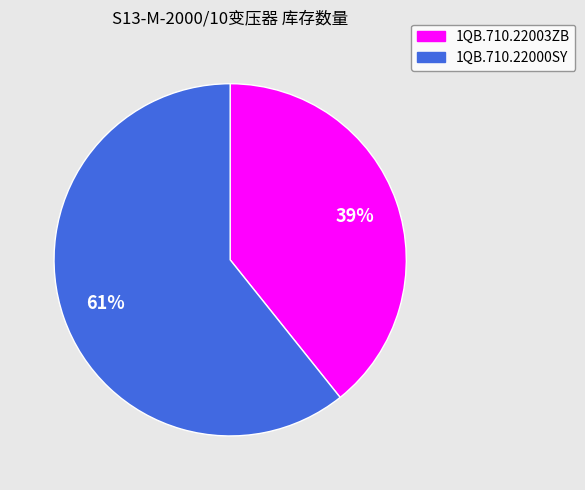

Which slice is the largest?

1QB.710.22000SY